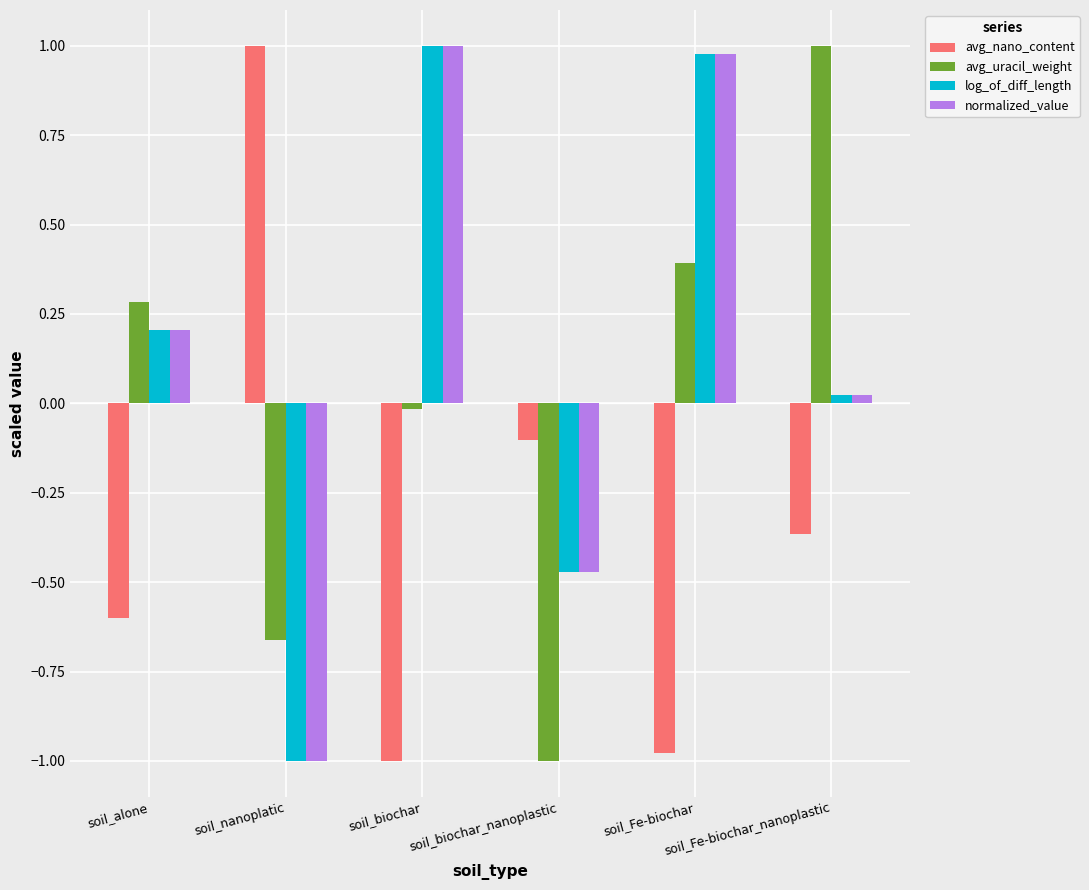

How many positive values does the log_of_diff_length series have?

4